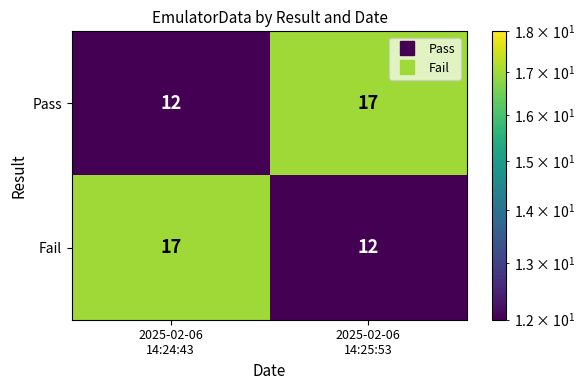

What is the highest value of the Pass series?

17